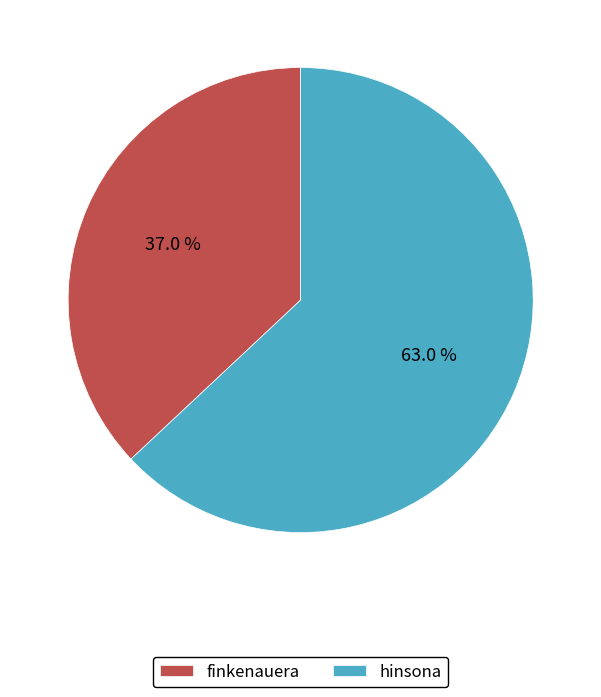

Which category has the smallest portion of the pie?

finkenauera